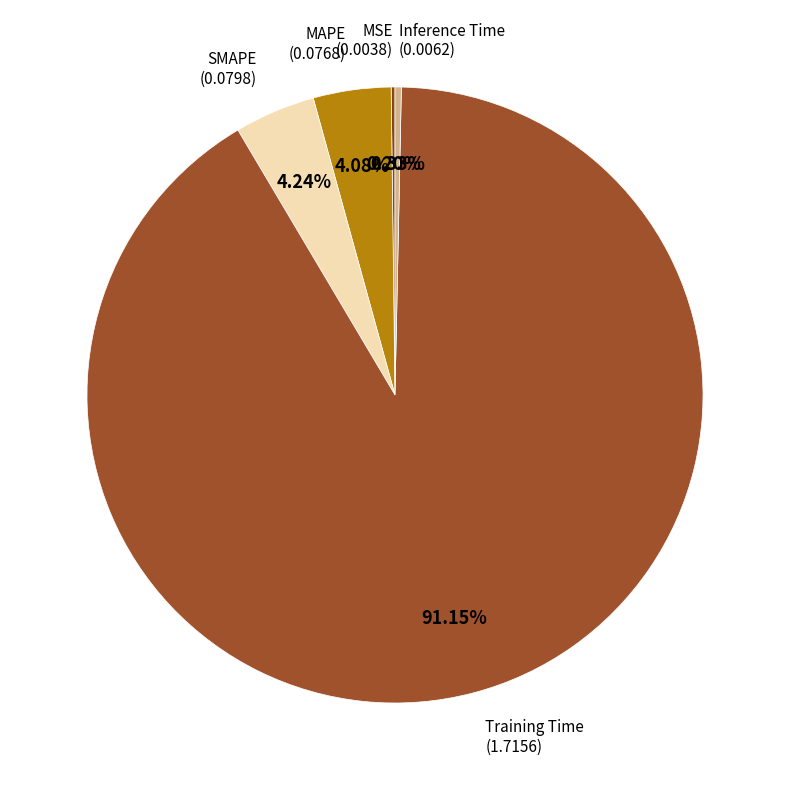

How many segments does this pie chart have?

5